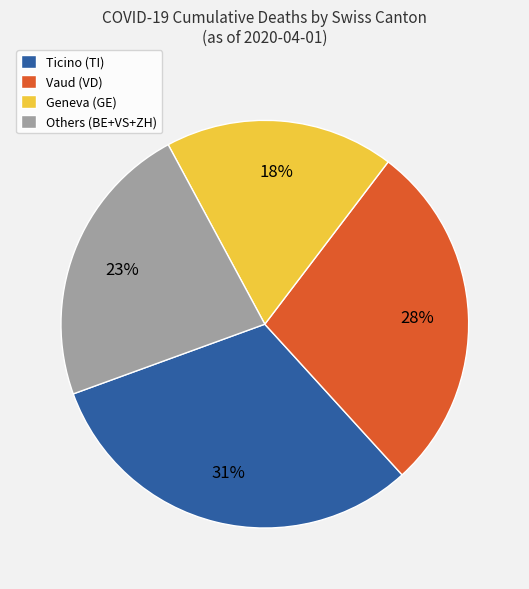

Which slice is the smallest?

Geneva (GE)